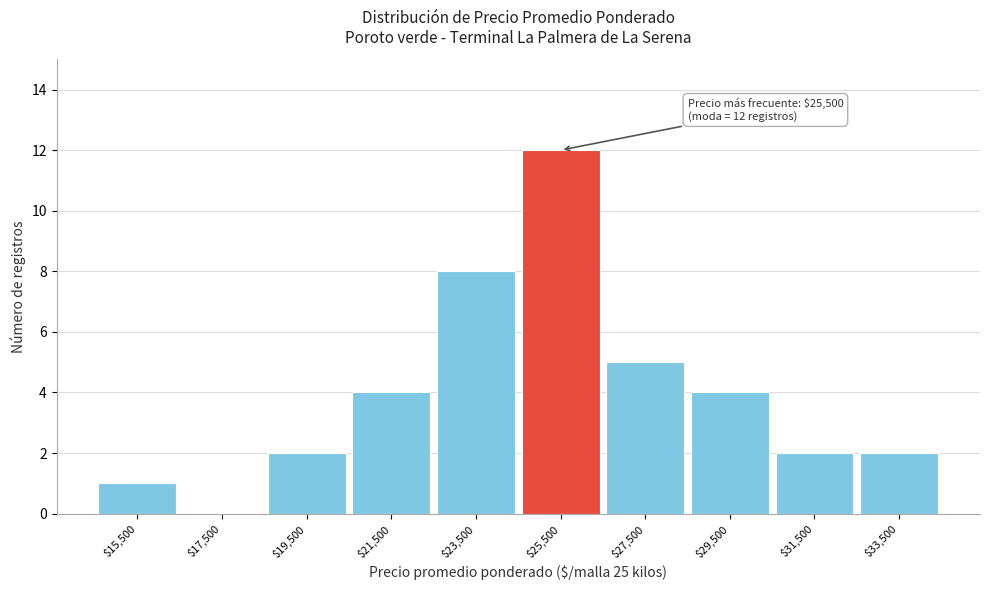

What is the sum of all values?

40